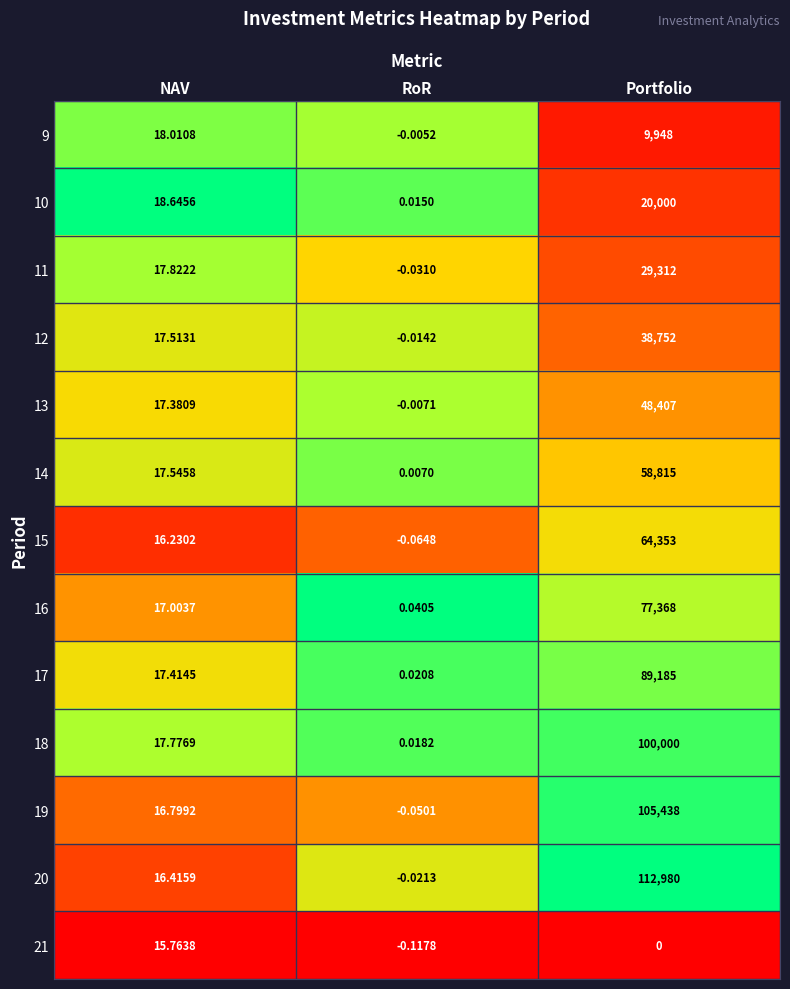

Where does the 9 series first go above 18?

NAV